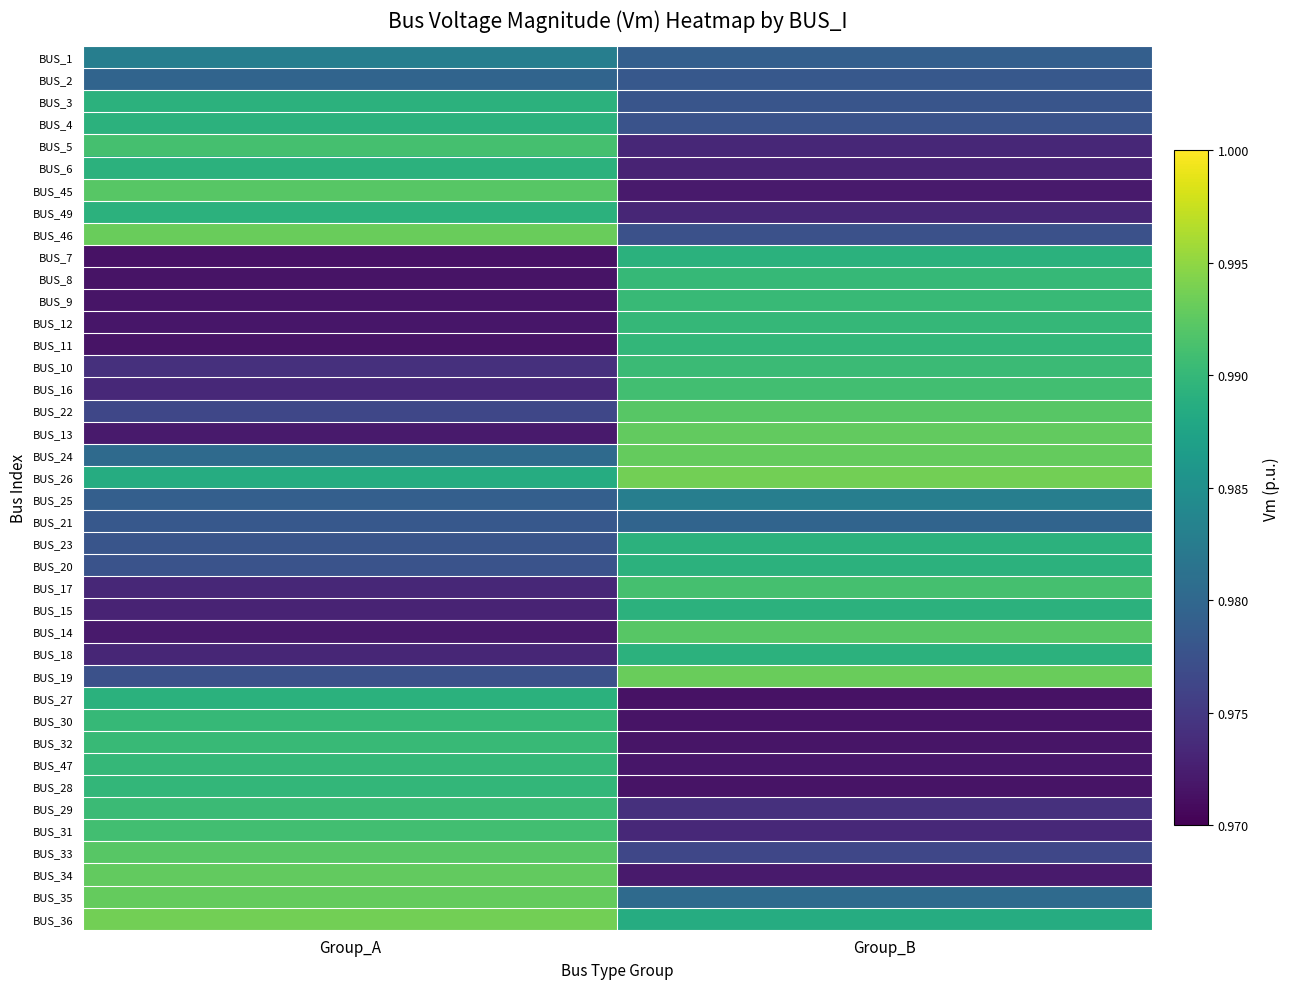

Reading left to right, transcribe all the data shown in this chart.

BUS_1: Group_A=1.0	Group_B=1.0
BUS_2: Group_A=1.0	Group_B=1.0
BUS_3: Group_A=1.0	Group_B=1.0
BUS_4: Group_A=1.0	Group_B=1.0
BUS_5: Group_A=1.0	Group_B=1.0
BUS_6: Group_A=1.0	Group_B=1.0
BUS_45: Group_A=1.0	Group_B=1.0
BUS_49: Group_A=1.0	Group_B=1.0
BUS_46: Group_A=1.0	Group_B=1.0
BUS_7: Group_A=1.0	Group_B=1.0
BUS_8: Group_A=1.0	Group_B=1.0
BUS_9: Group_A=1.0	Group_B=1.0
BUS_12: Group_A=1.0	Group_B=1.0
BUS_11: Group_A=1.0	Group_B=1.0
BUS_10: Group_A=1.0	Group_B=1.0
BUS_16: Group_A=1.0	Group_B=1.0
BUS_22: Group_A=1.0	Group_B=1.0
BUS_13: Group_A=1.0	Group_B=1.0
BUS_24: Group_A=1.0	Group_B=1.0
BUS_26: Group_A=1.0	Group_B=1.0
BUS_25: Group_A=1.0	Group_B=1.0
BUS_21: Group_A=1.0	Group_B=1.0
BUS_23: Group_A=1.0	Group_B=1.0
BUS_20: Group_A=1.0	Group_B=1.0
BUS_17: Group_A=1.0	Group_B=1.0
BUS_15: Group_A=1.0	Group_B=1.0
BUS_14: Group_A=1.0	Group_B=1.0
BUS_18: Group_A=1.0	Group_B=1.0
BUS_19: Group_A=1.0	Group_B=1.0
BUS_27: Group_A=1.0	Group_B=1.0
BUS_30: Group_A=1.0	Group_B=1.0
BUS_32: Group_A=1.0	Group_B=1.0
BUS_47: Group_A=1.0	Group_B=1.0
BUS_28: Group_A=1.0	Group_B=1.0
BUS_29: Group_A=1.0	Group_B=1.0
BUS_31: Group_A=1.0	Group_B=1.0
BUS_33: Group_A=1.0	Group_B=1.0
BUS_34: Group_A=1.0	Group_B=1.0
BUS_35: Group_A=1.0	Group_B=1.0
BUS_36: Group_A=1.0	Group_B=1.0